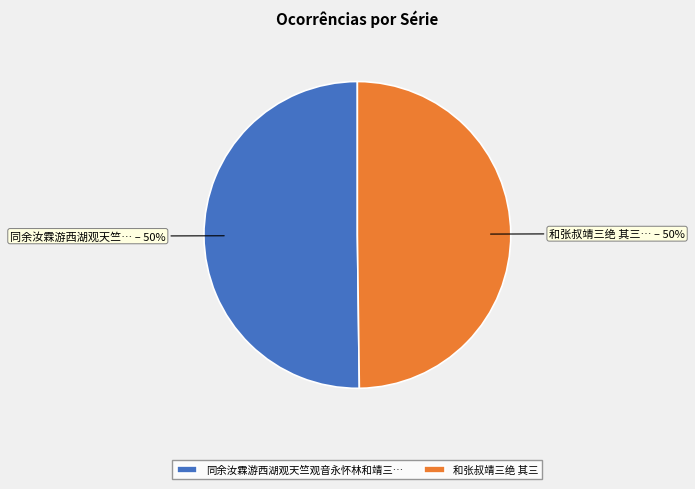

Count the number of slices in the pie.

2